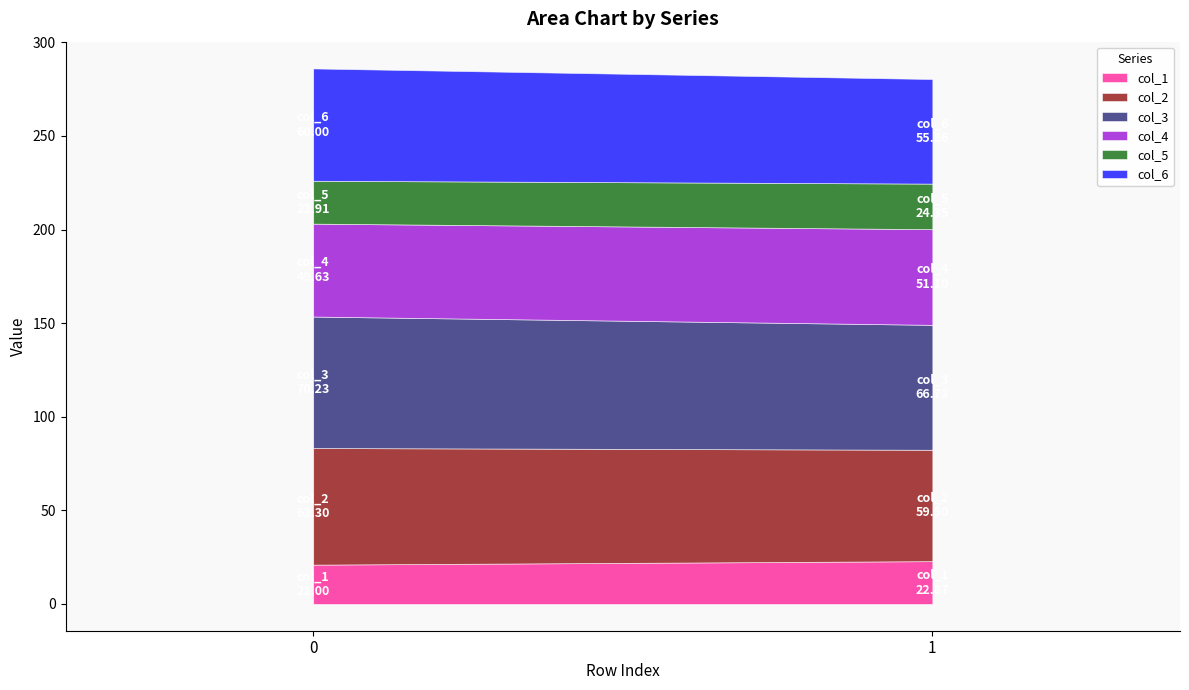

What is the value of the col_1 point at the 2nd from the left?

22.9